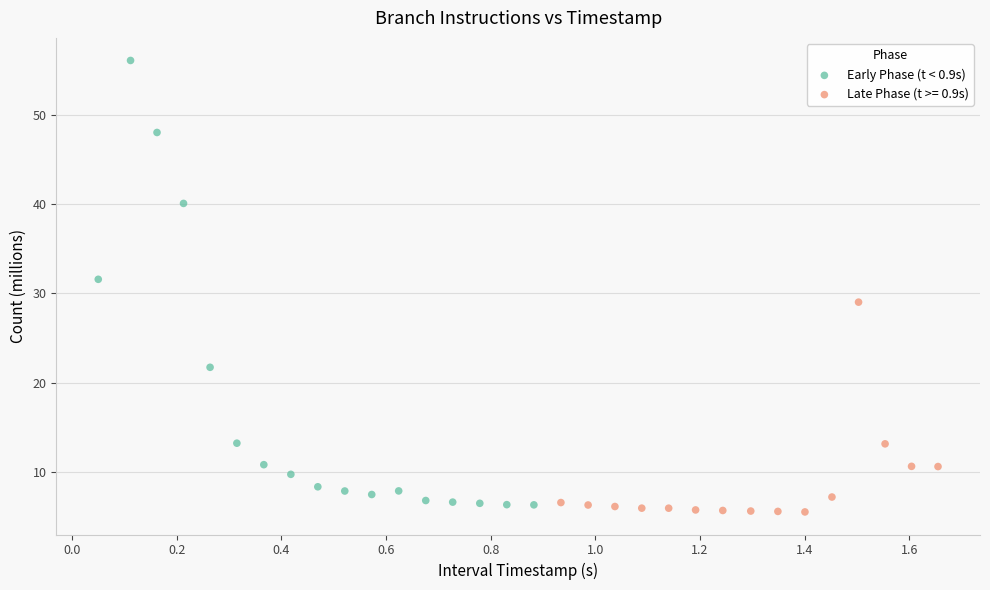

Which series contains the highest Y value?

Early Phase (t < 0.9s)